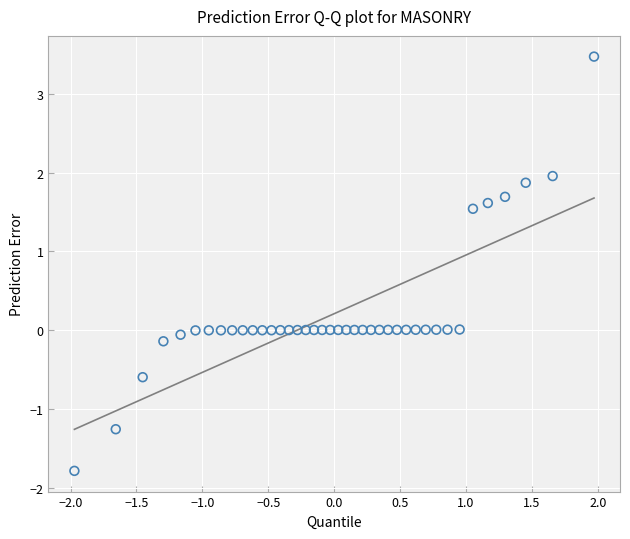

What is the range of Y values (max minus min)?

5.3